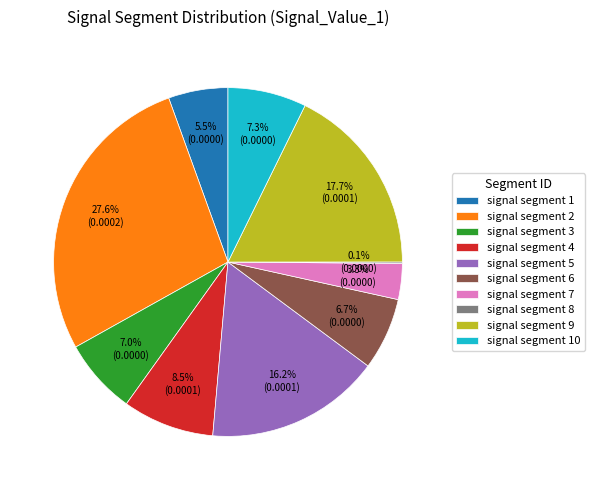

Between signal segment 4 and signal segment 6, which is larger?

signal segment 4